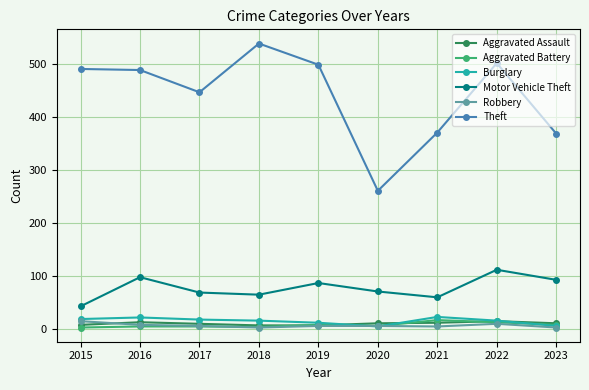

Where is the first local minimum for Theft?

2017